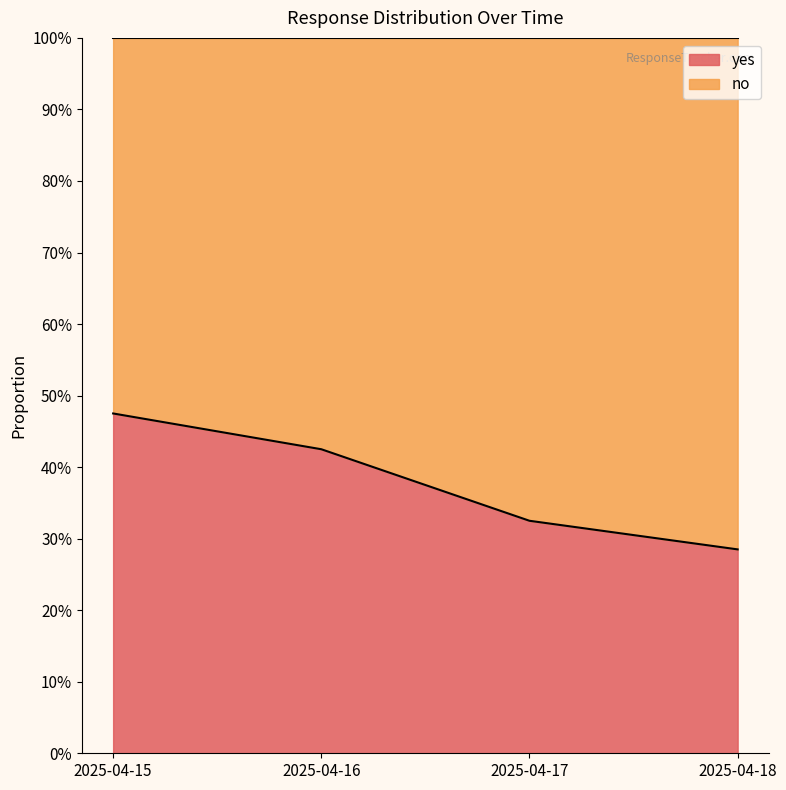

At which label is the value closest to 0?

2025-04-18